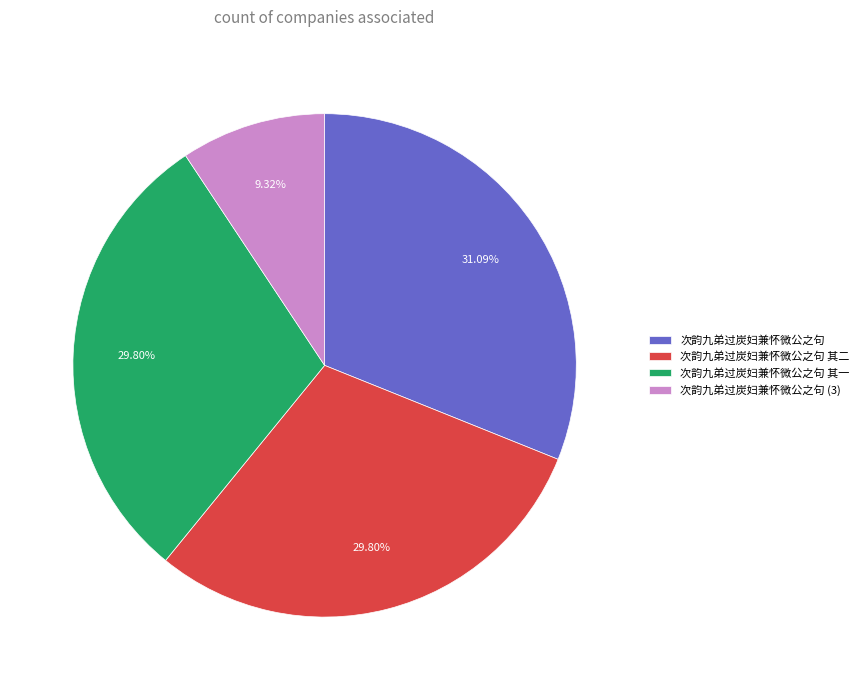

Does any single category account for the majority?

No